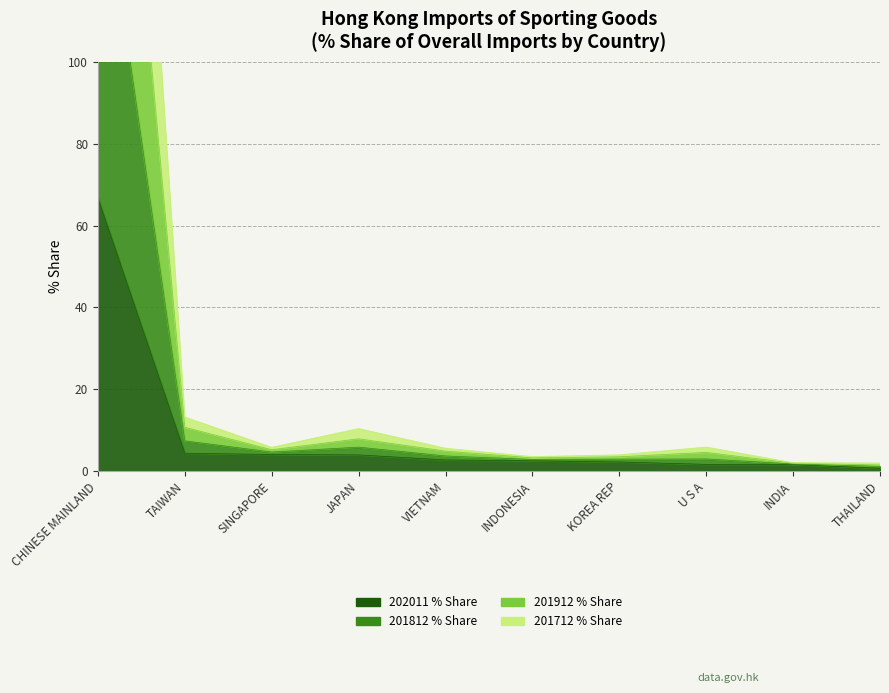

How many interior local peaks does the 201912 % Share series have?

2